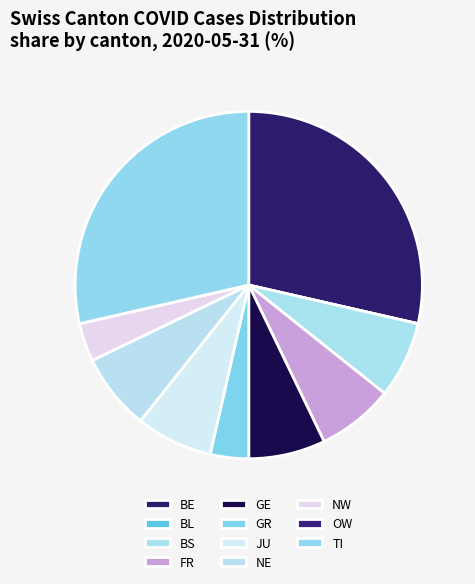

To the nearest percent, what is the average slice percentage?

9%